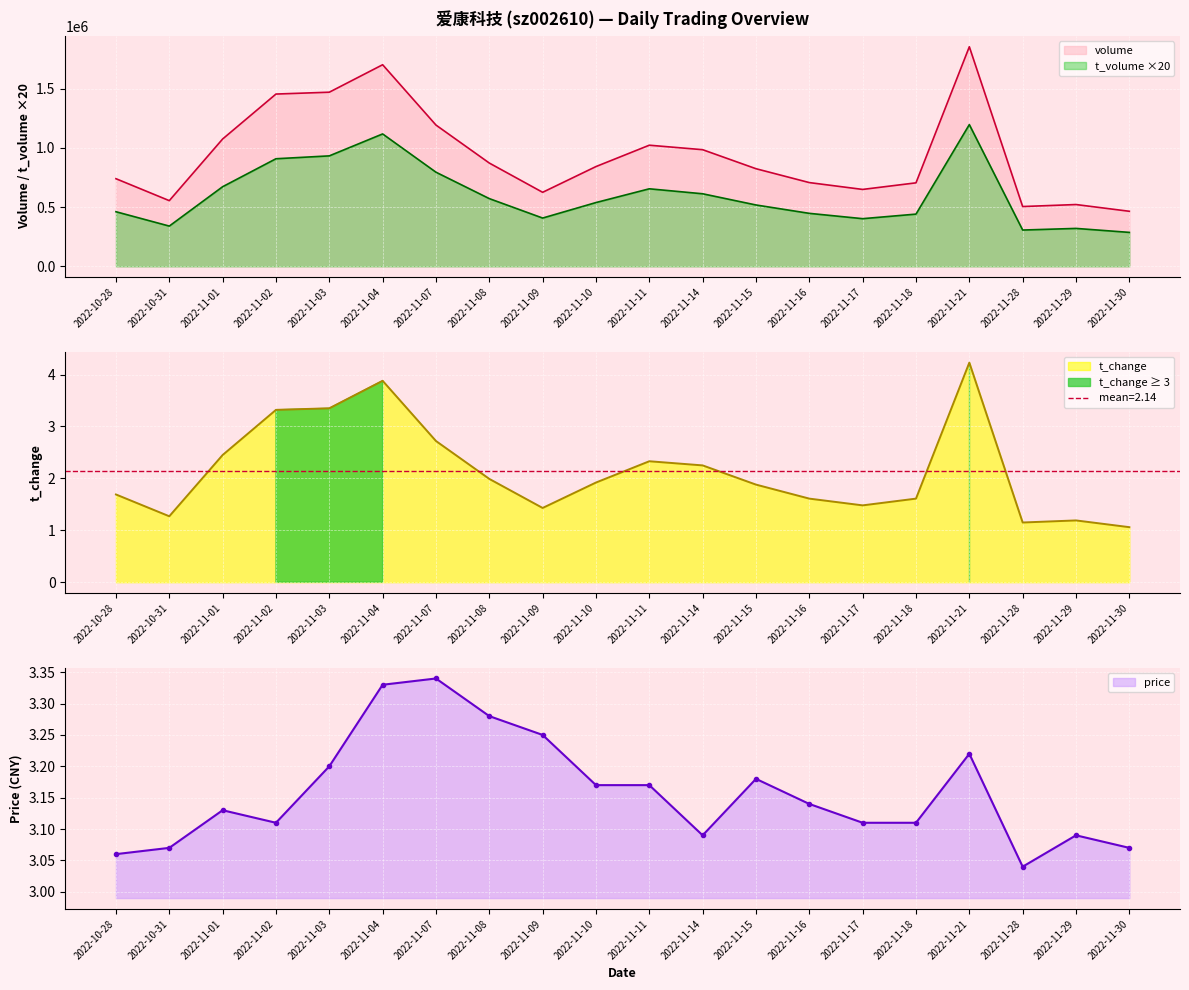

True or false: t_volume has a value of 1118040.0 at 2022-11-04.

True